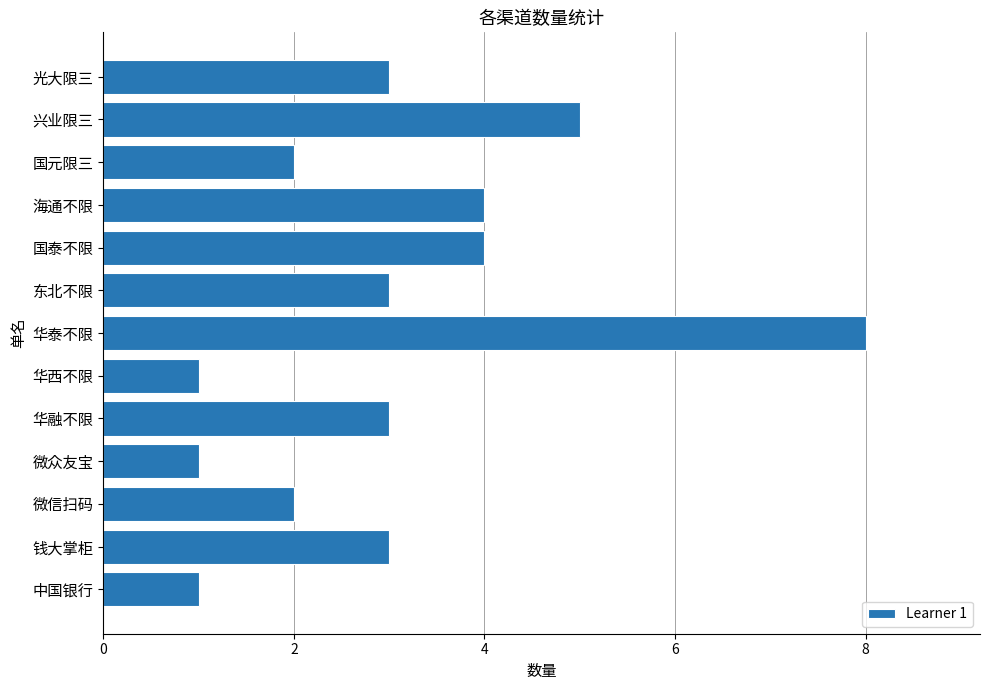

What is the greatest value displayed?

8